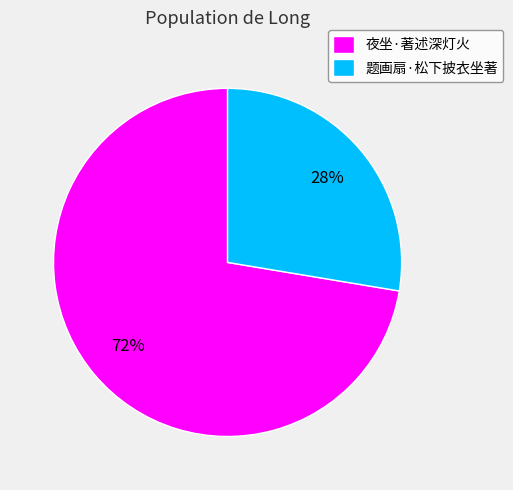

What is the largest slice in the pie chart?

夜坐·著述深灯火